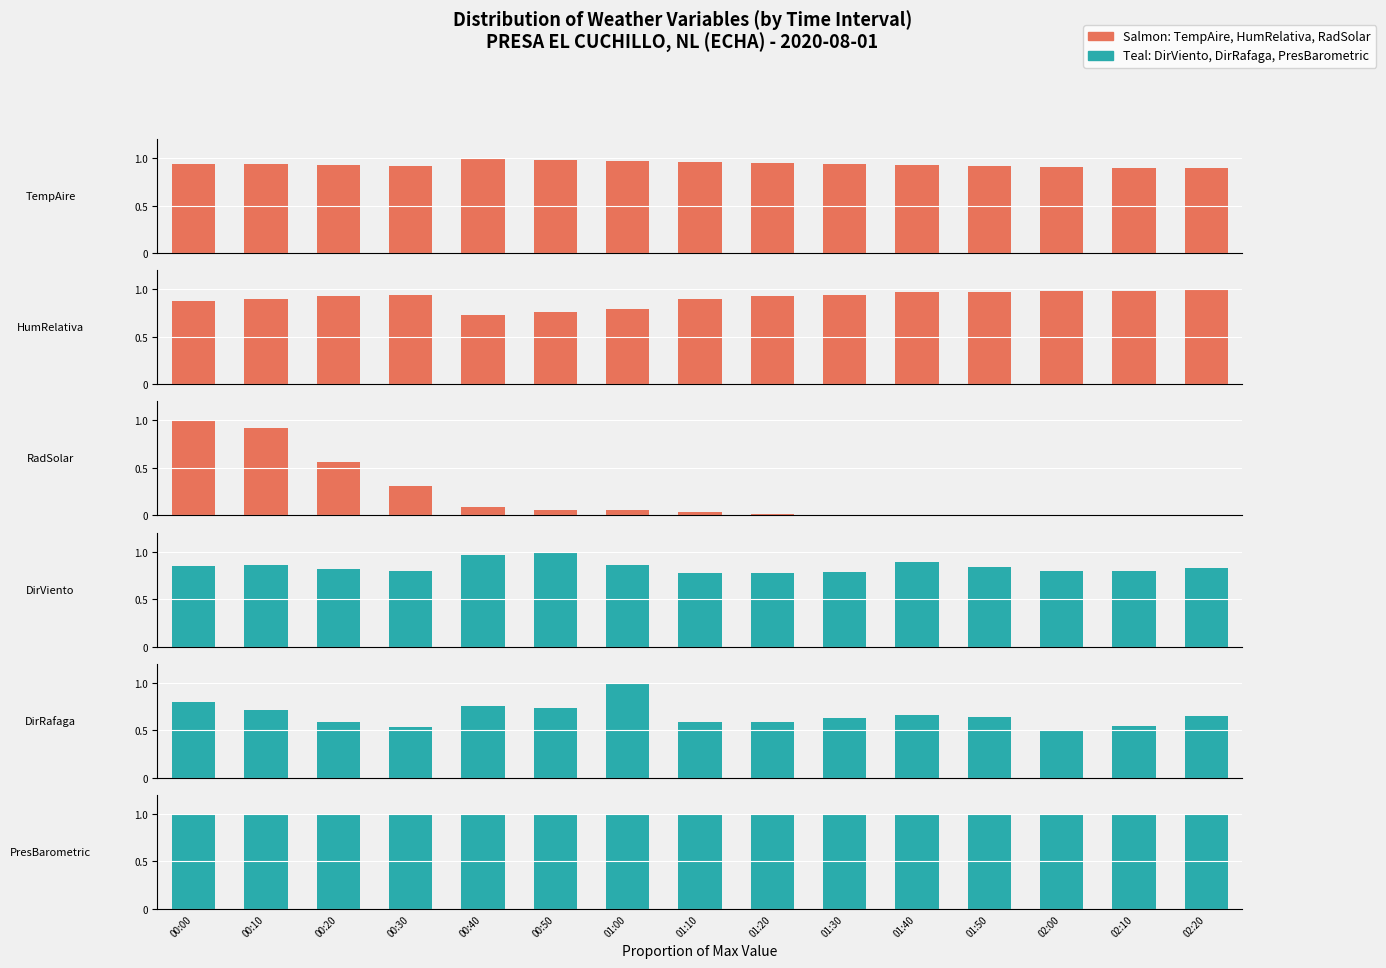

Which category has the highest value in the TempAire series?

00:40